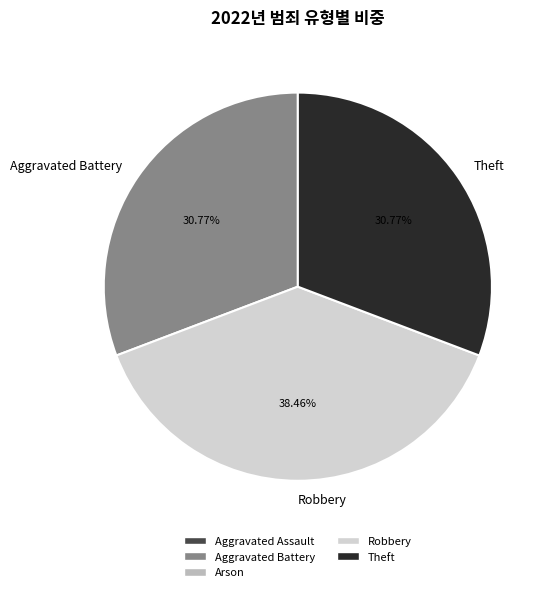

What percentage is NOT represented by Aggravated Battery?

69.2%